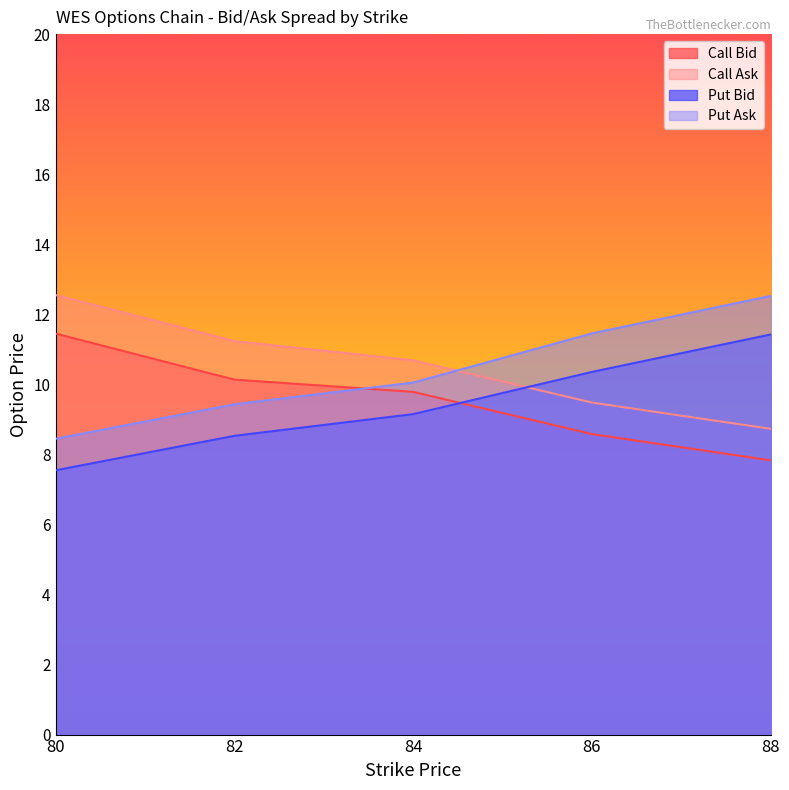

Where is Call Bid nearest to the value 9?

86